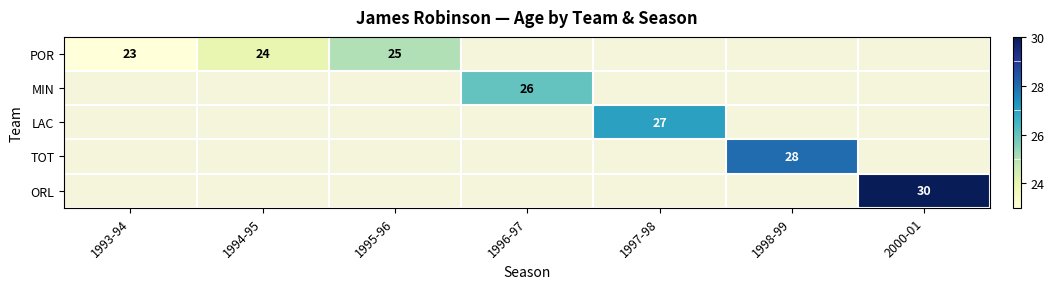

Which category has the lowest value across all series?

1993-94